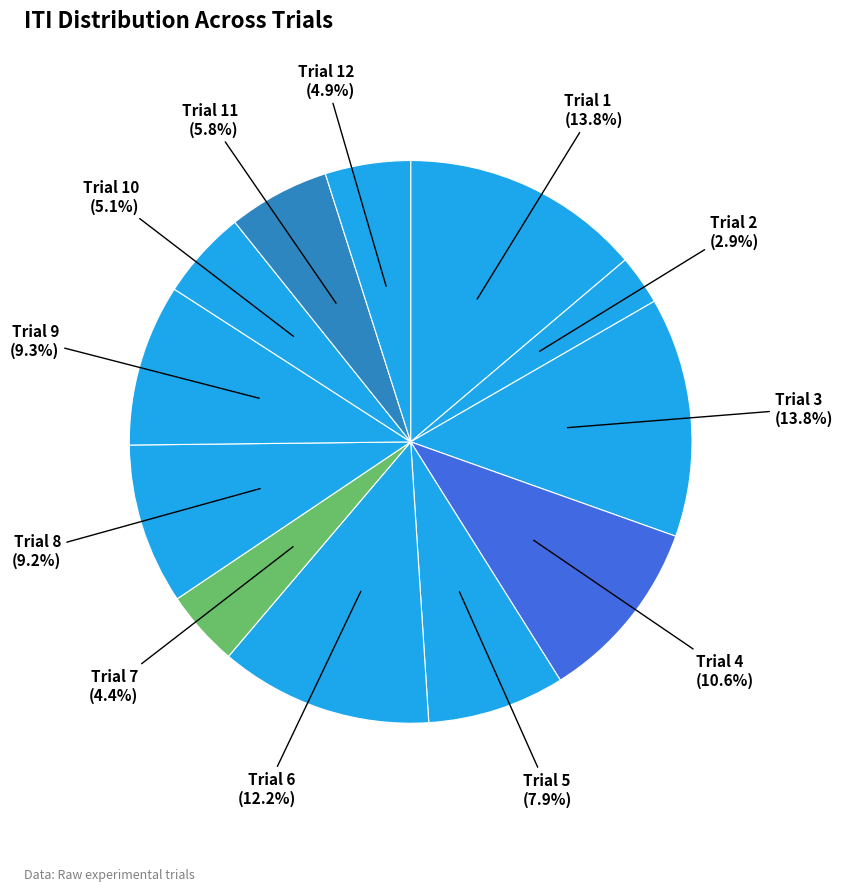

What is the ratio of the value at Trial 6 to the value at Trial 11?

2.1